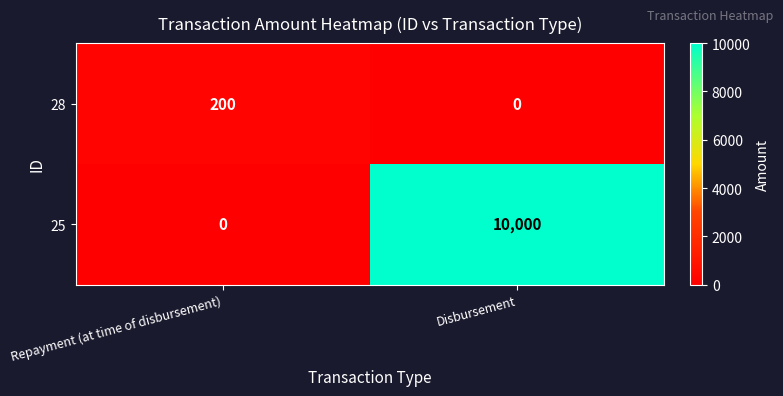

At how many categories does at least one series exceed 7015?

1